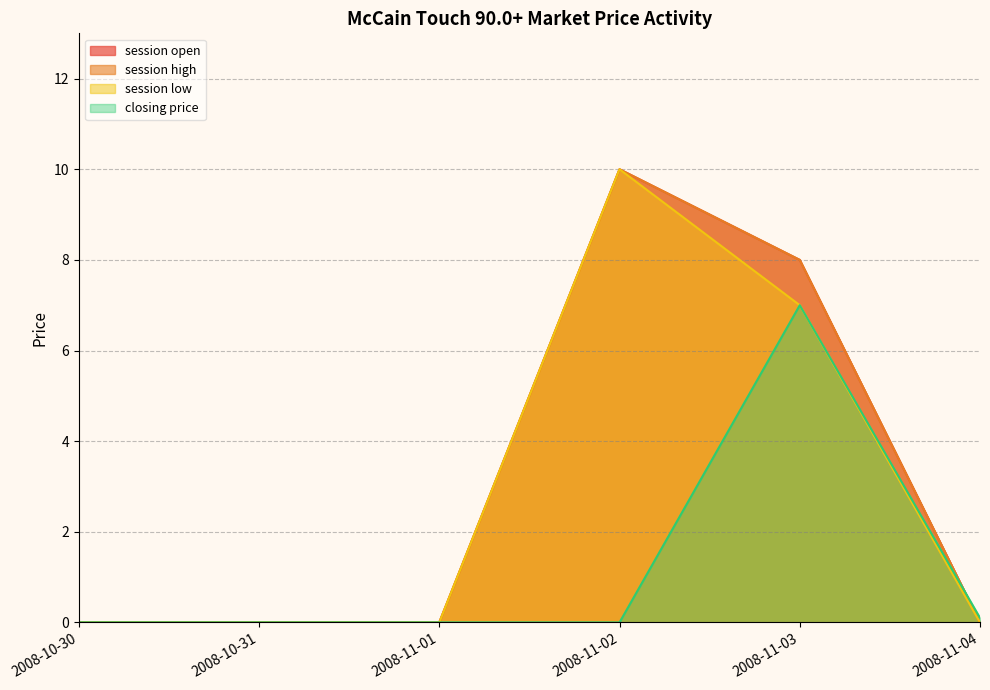

At how many categories does at least one series exceed 8?

1